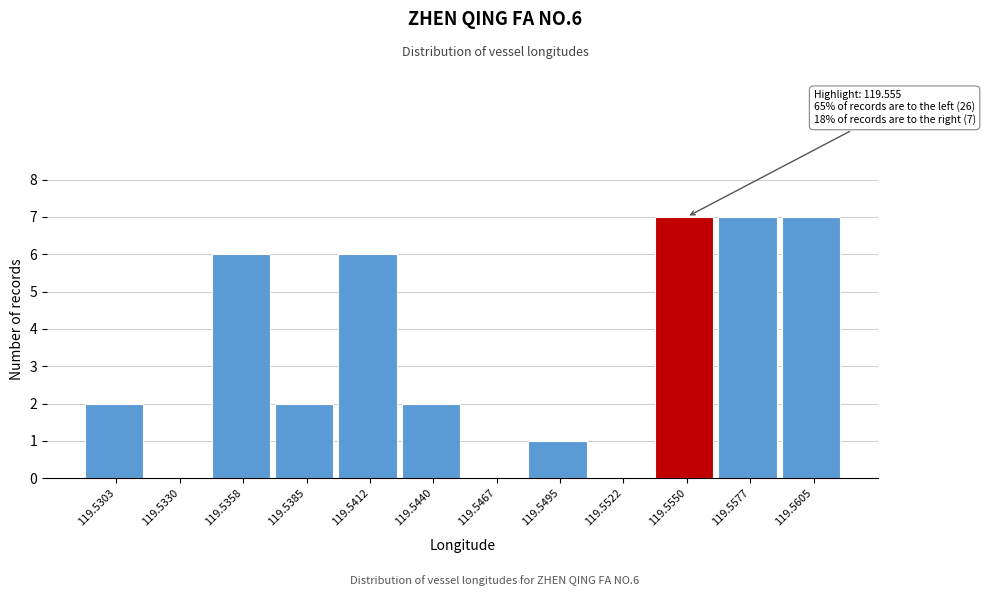

Reading left to right, transcribe all the data shown in this chart.

119.5303=2	119.5330=0	119.5358=6	119.5385=2	119.5412=6	119.5440=2	119.5467=0	119.5495=1	119.5522=0	119.5550=7	119.5577=7	119.5605=7